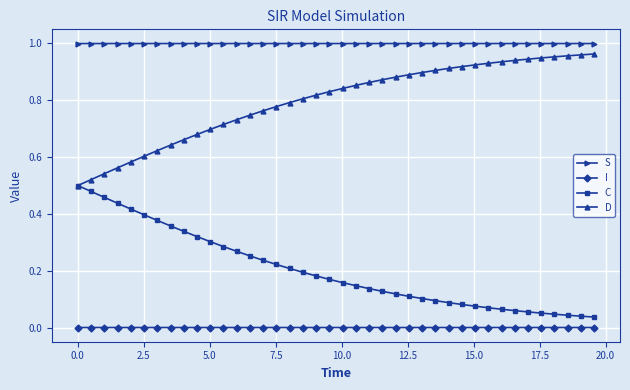

List the series in order of their overall mean, highest first.

S, D, C, I